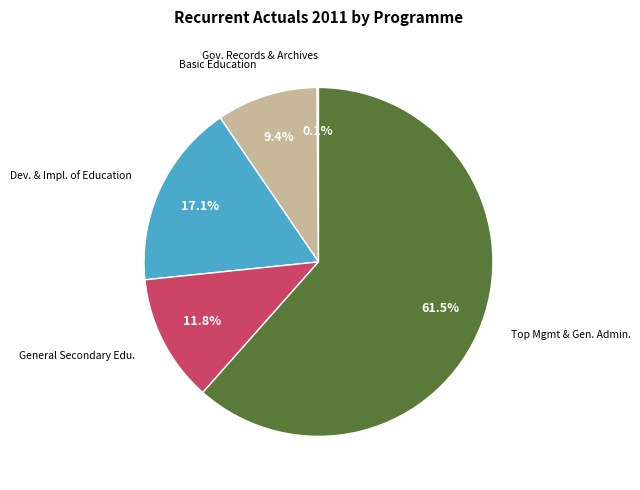

Which has a higher value, Dev. & Impl. of Education or General Secondary Edu.?

Dev. & Impl. of Education